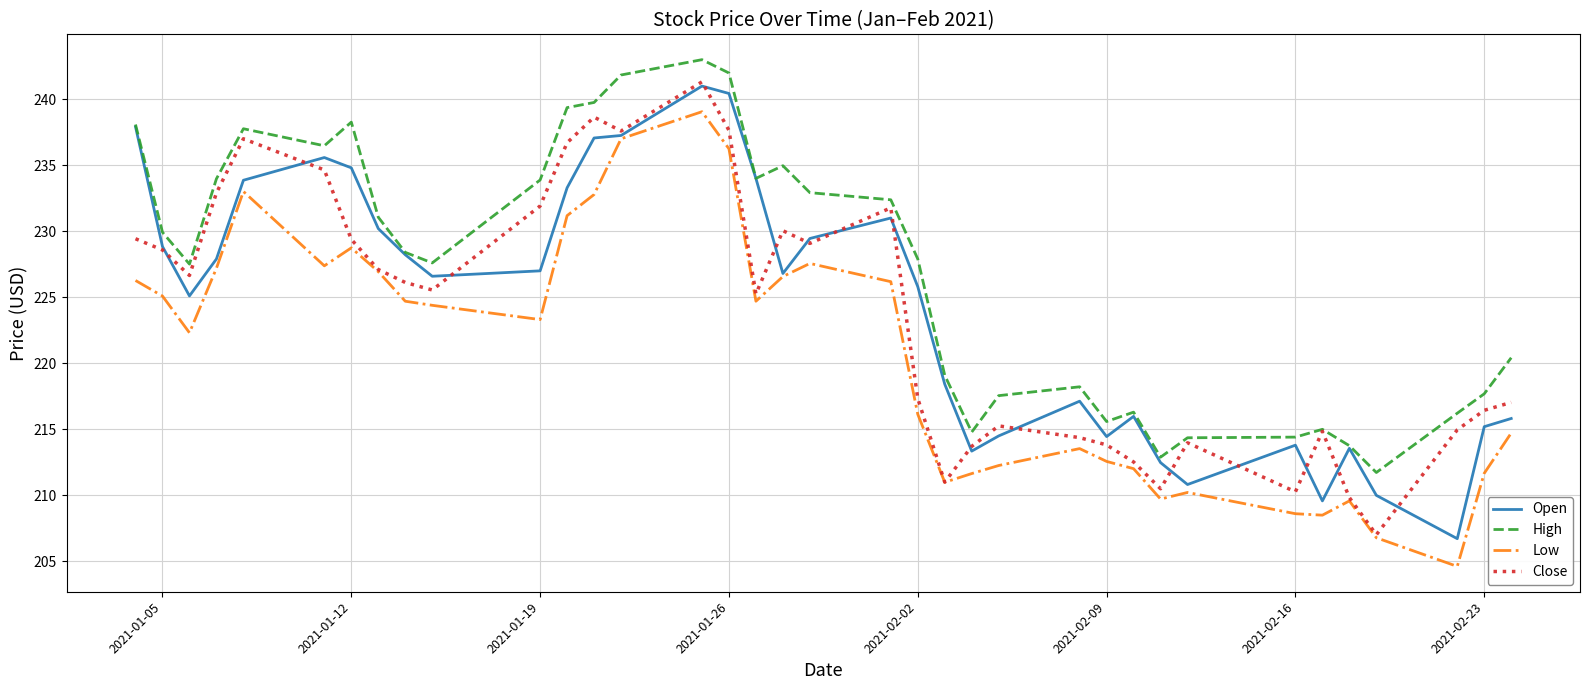

True or false: Close has more than 0 points higher than both neighbors.

True